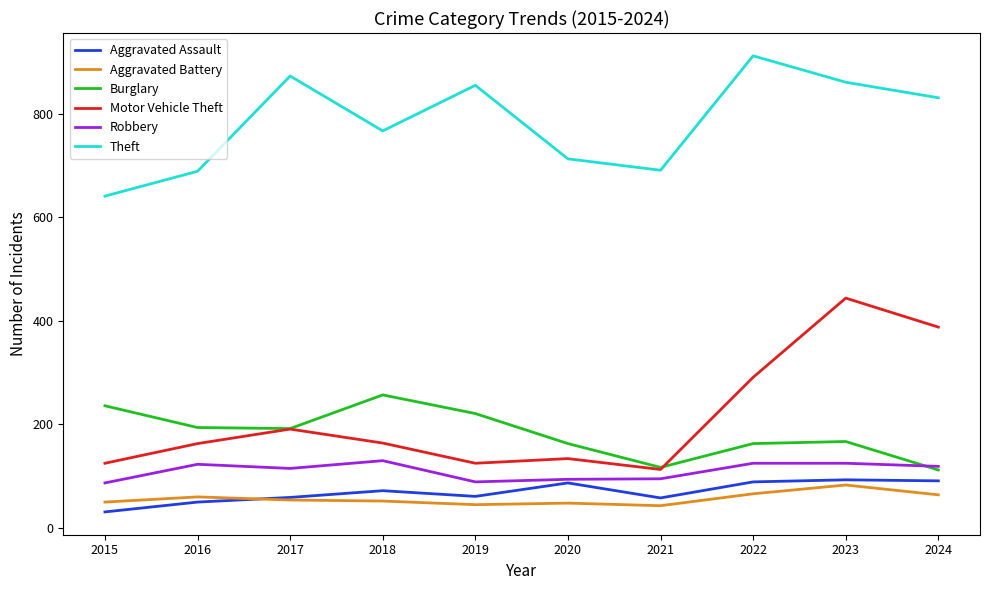

What is the highest value of the Aggravated Assault series?

93